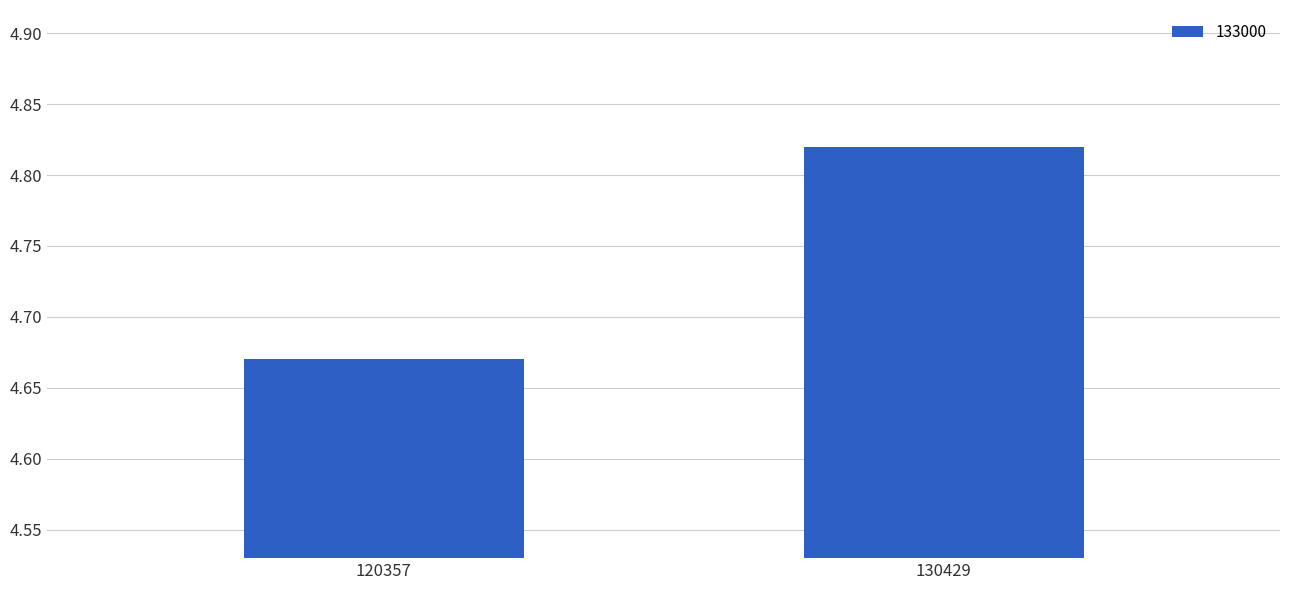

True or false: the data shows 1.4 at 120357.

False